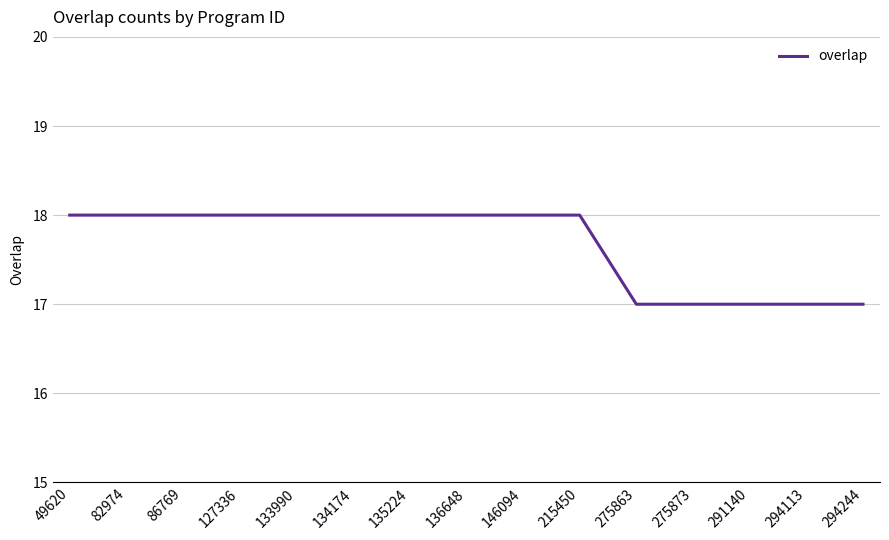

Does the chart have visible grid lines?

Yes